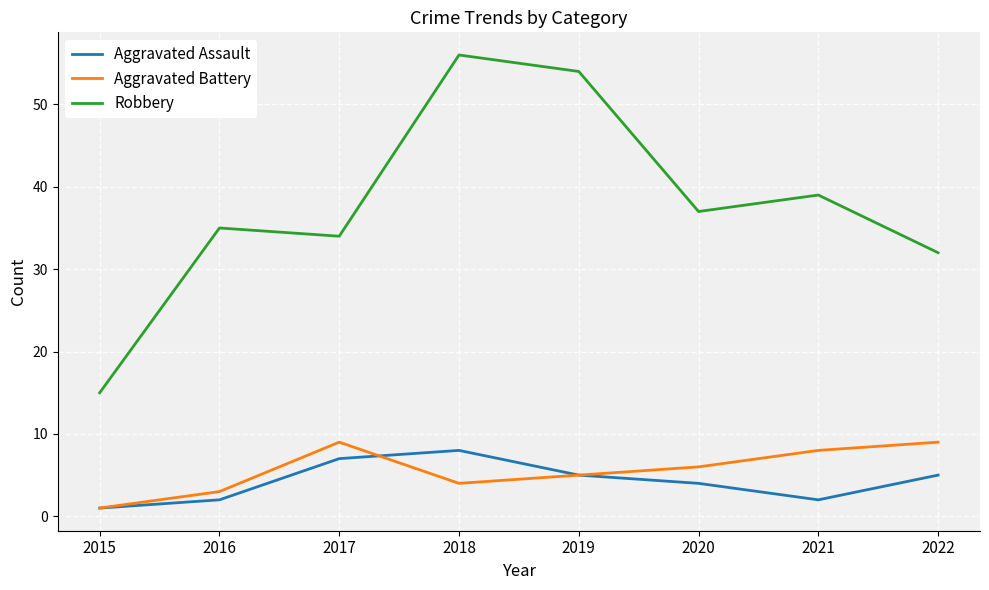

What is the difference between the Aggravated Battery values at 2019 and 2016?

2